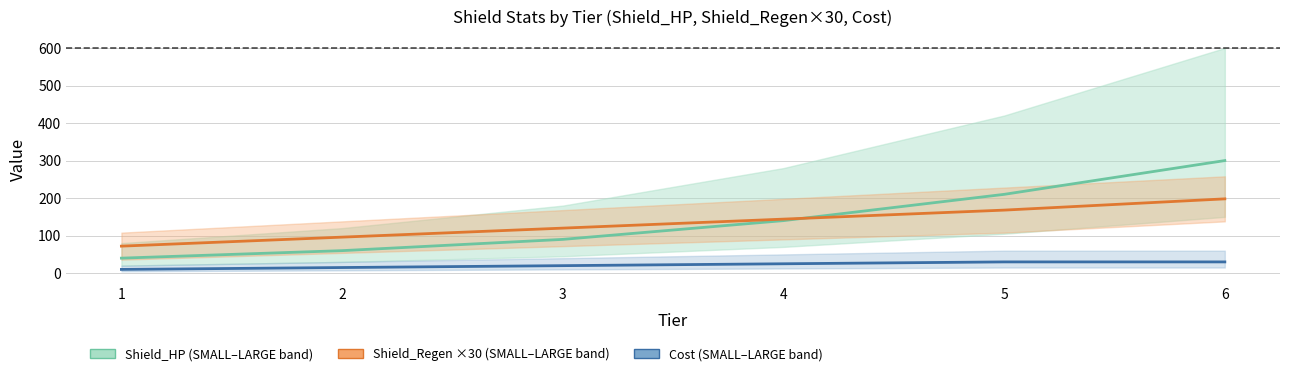

What is the difference between the second highest and second lowest values in the Cost (MEDIUM) series?

15